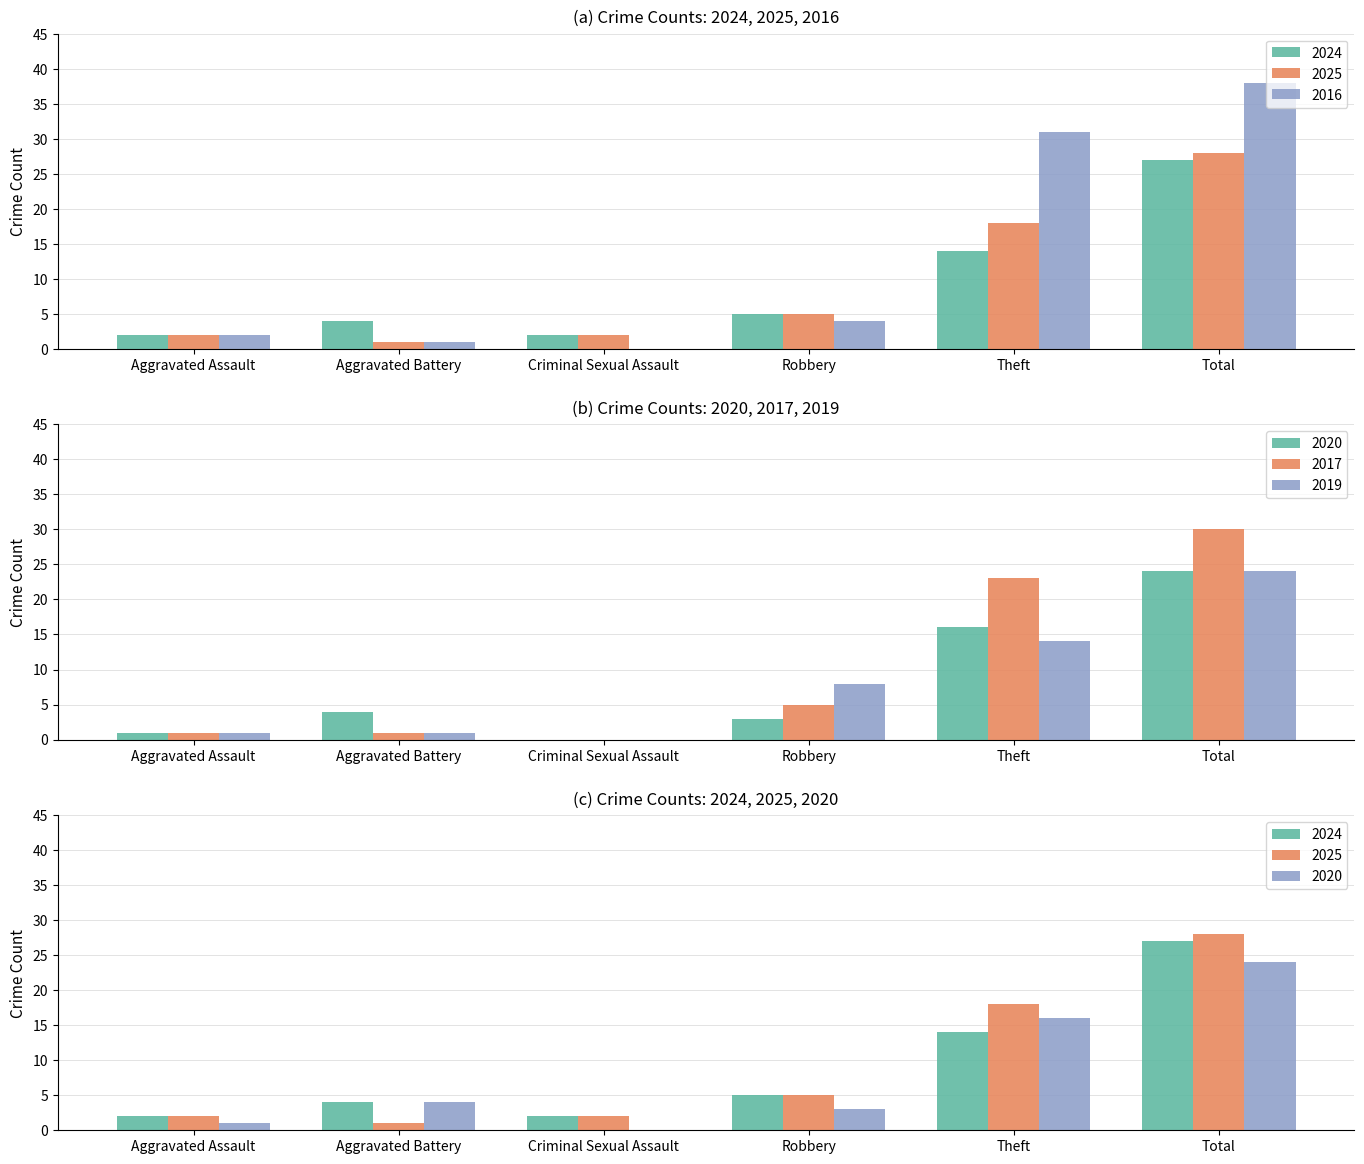

What is the difference between the 2016 values at Criminal Sexual Assault and Robbery?

4